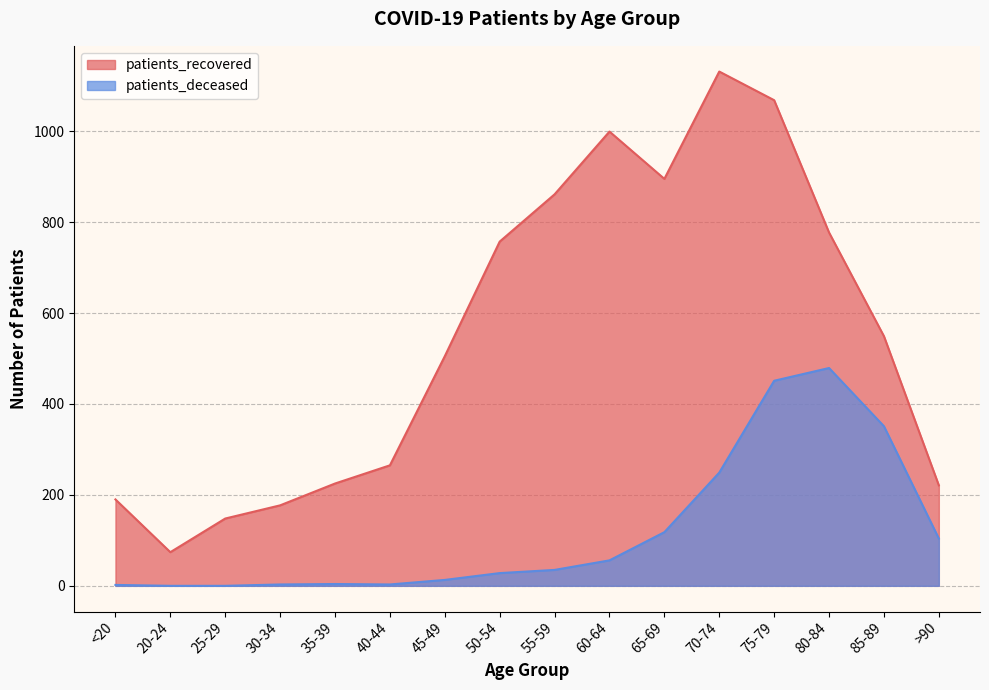

In patients_recovered, how many points are lower than both neighbors (excluding endpoints)?

2